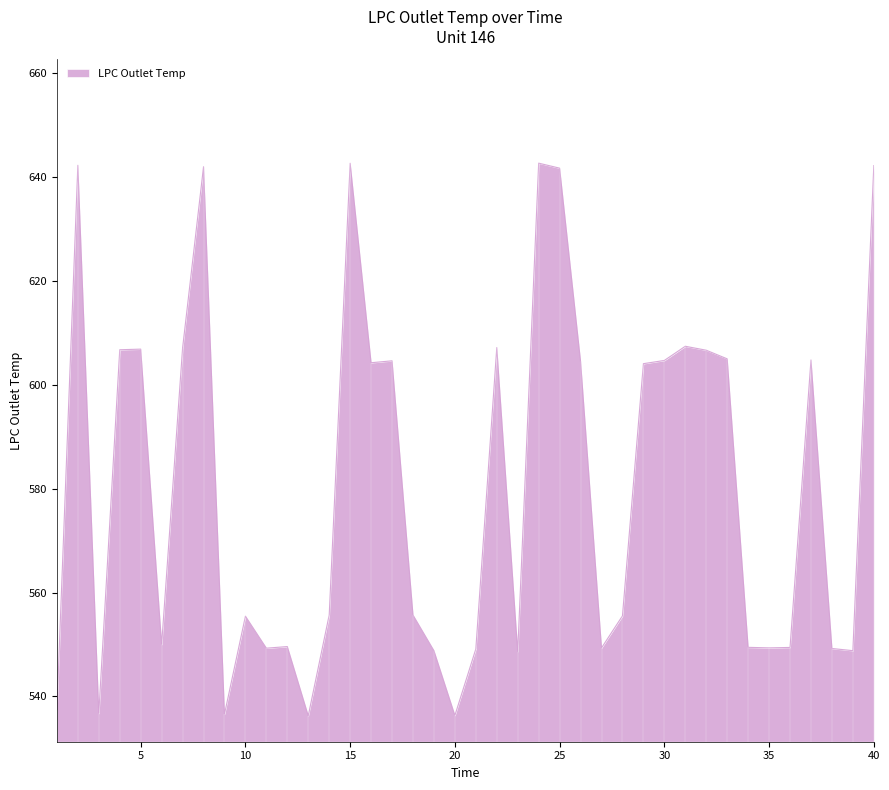

What is the sum of all values?

23224.3